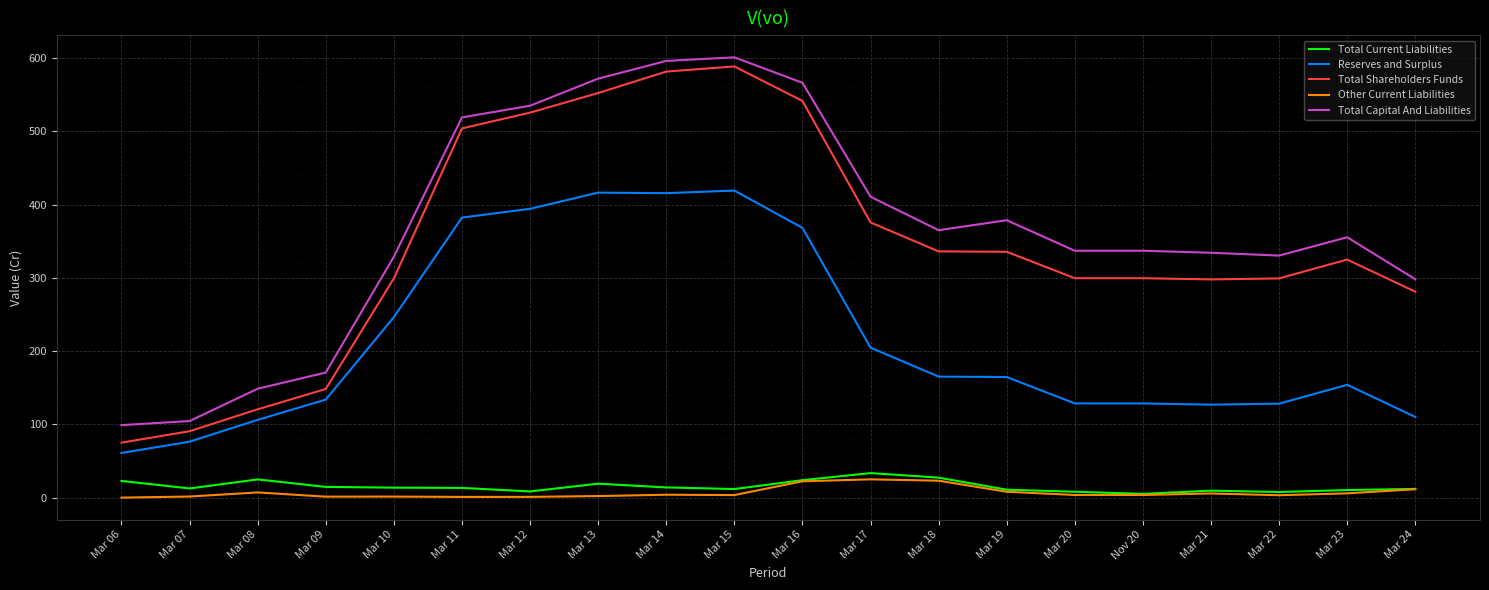

What is the difference between the highest and lowest values at Mar 16?

544.0